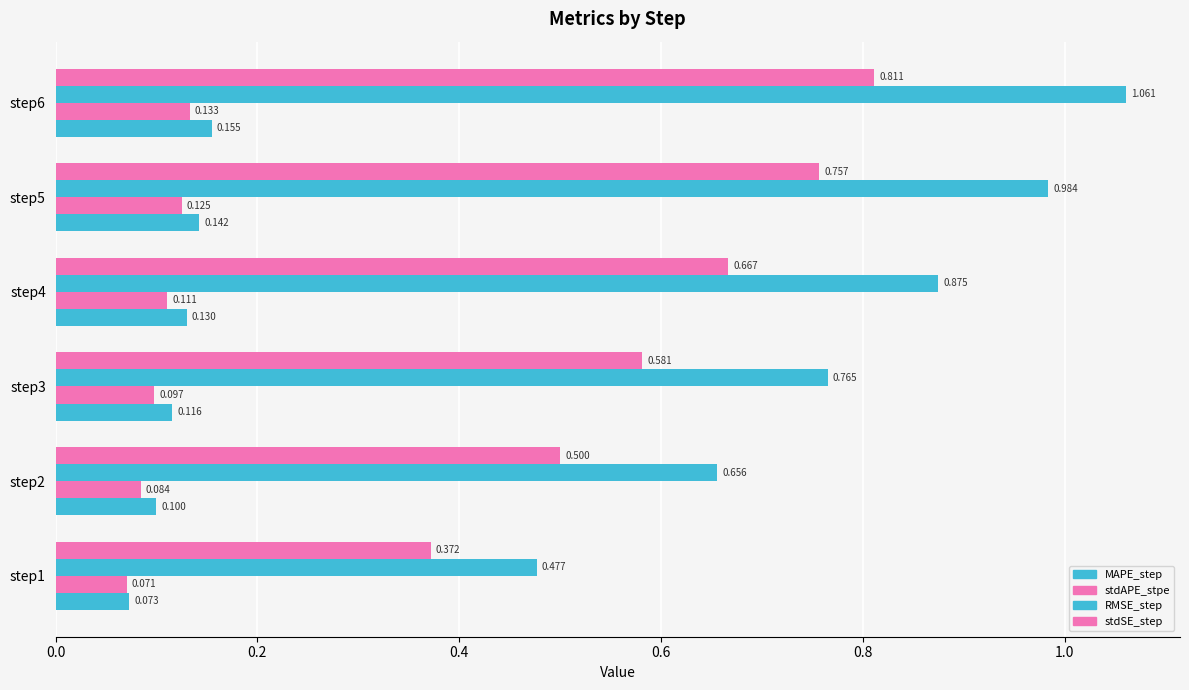

Rank the series by their maximum value, from lowest to highest.

stdAPE_stpe, MAPE_step, stdSE_step, RMSE_step